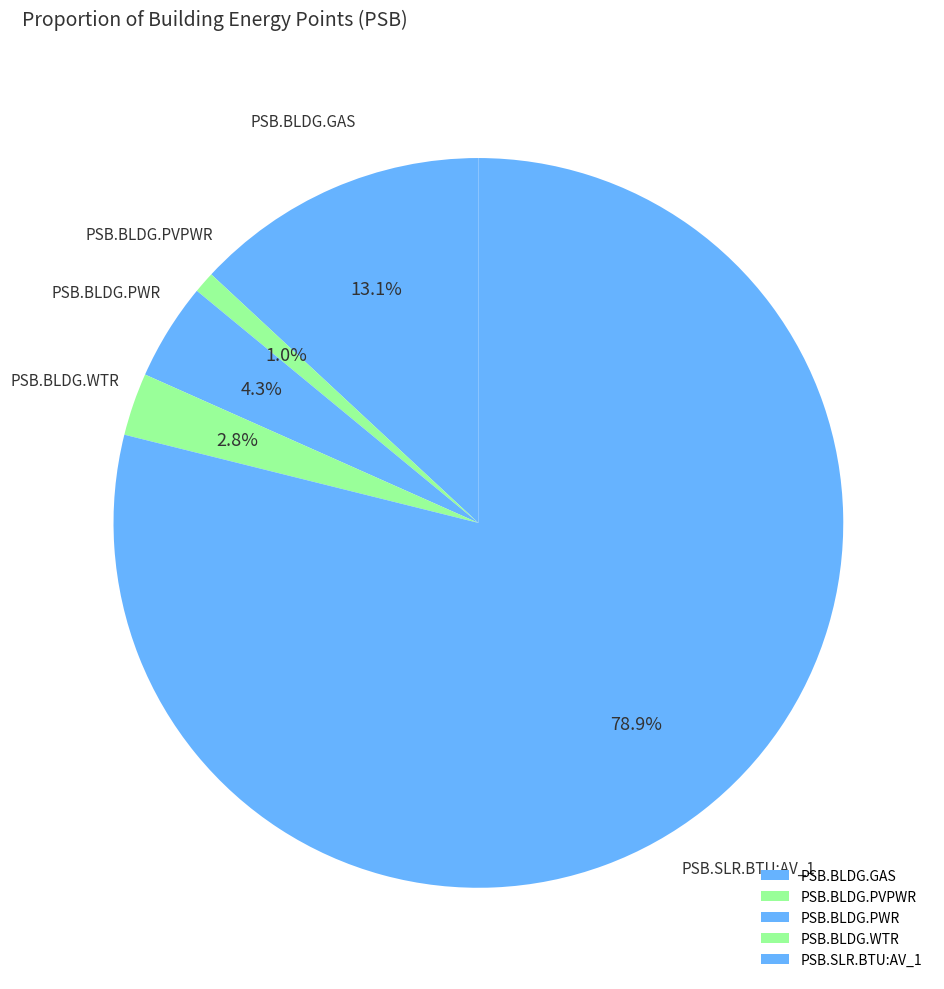

To the nearest percent, what percentage of the pie is PSB.BLDG.PVPWR?

1%